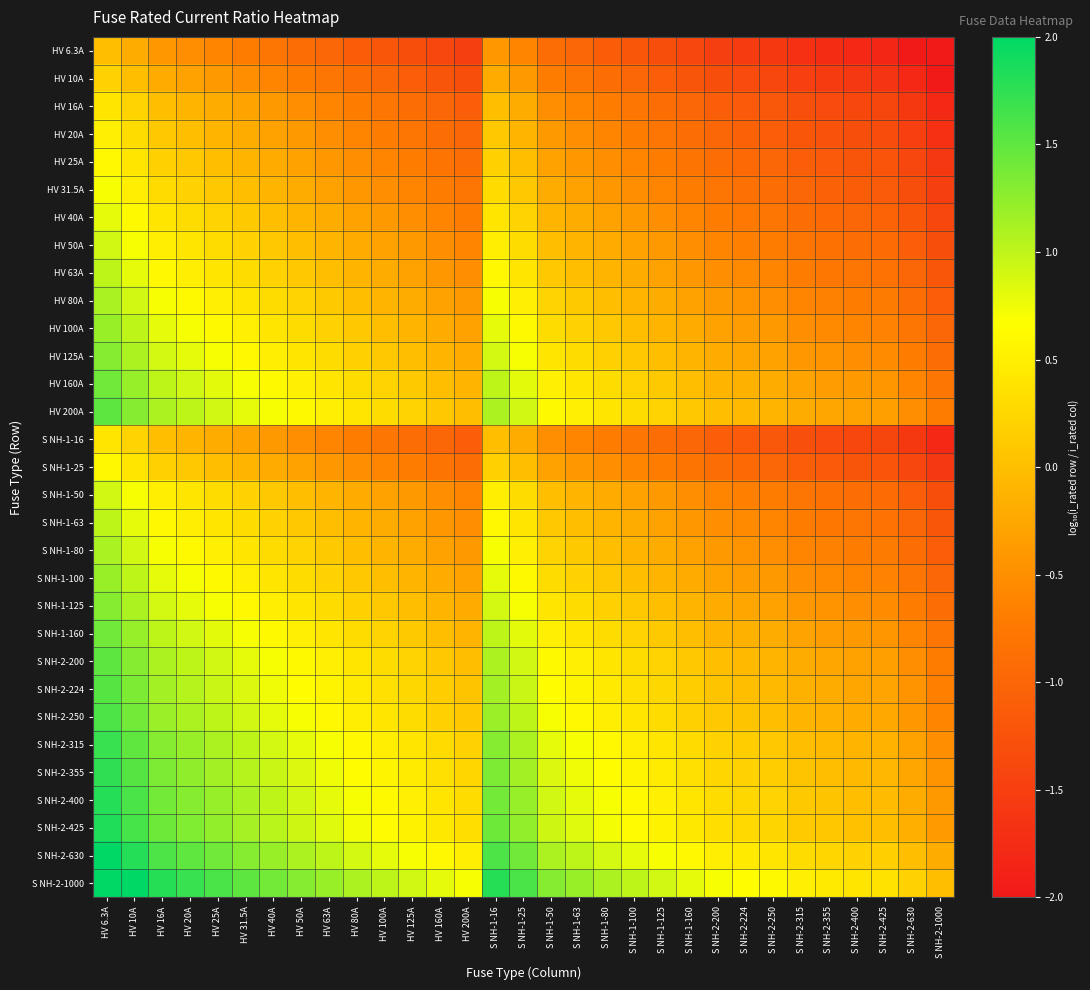

Rank the series at S NH-2-1000 from lowest to highest value.

HV 6.3A, HV 10A, HV 16A, S NH-1-16, HV 20A, HV 25A, S NH-1-25, HV 31.5A, HV 40A, HV 50A, S NH-1-50, HV 63A, S NH-1-63, HV 80A, S NH-1-80, HV 100A, S NH-1-100, HV 125A, S NH-1-125, HV 160A, S NH-1-160, HV 200A, S NH-2-200, S NH-2-224, S NH-2-250, S NH-2-315, S NH-2-355, S NH-2-400, S NH-2-425, S NH-2-630, S NH-2-1000